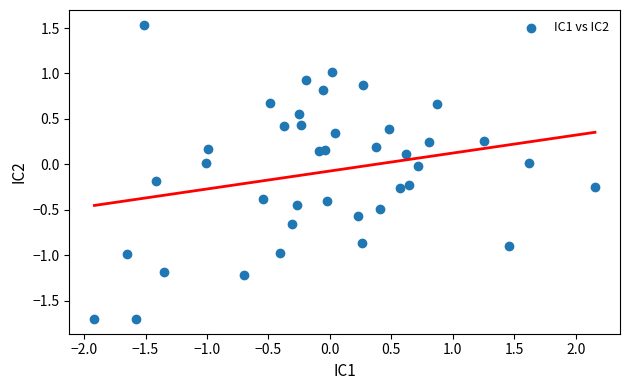

What is the range of X values (max minus min)?

4.1